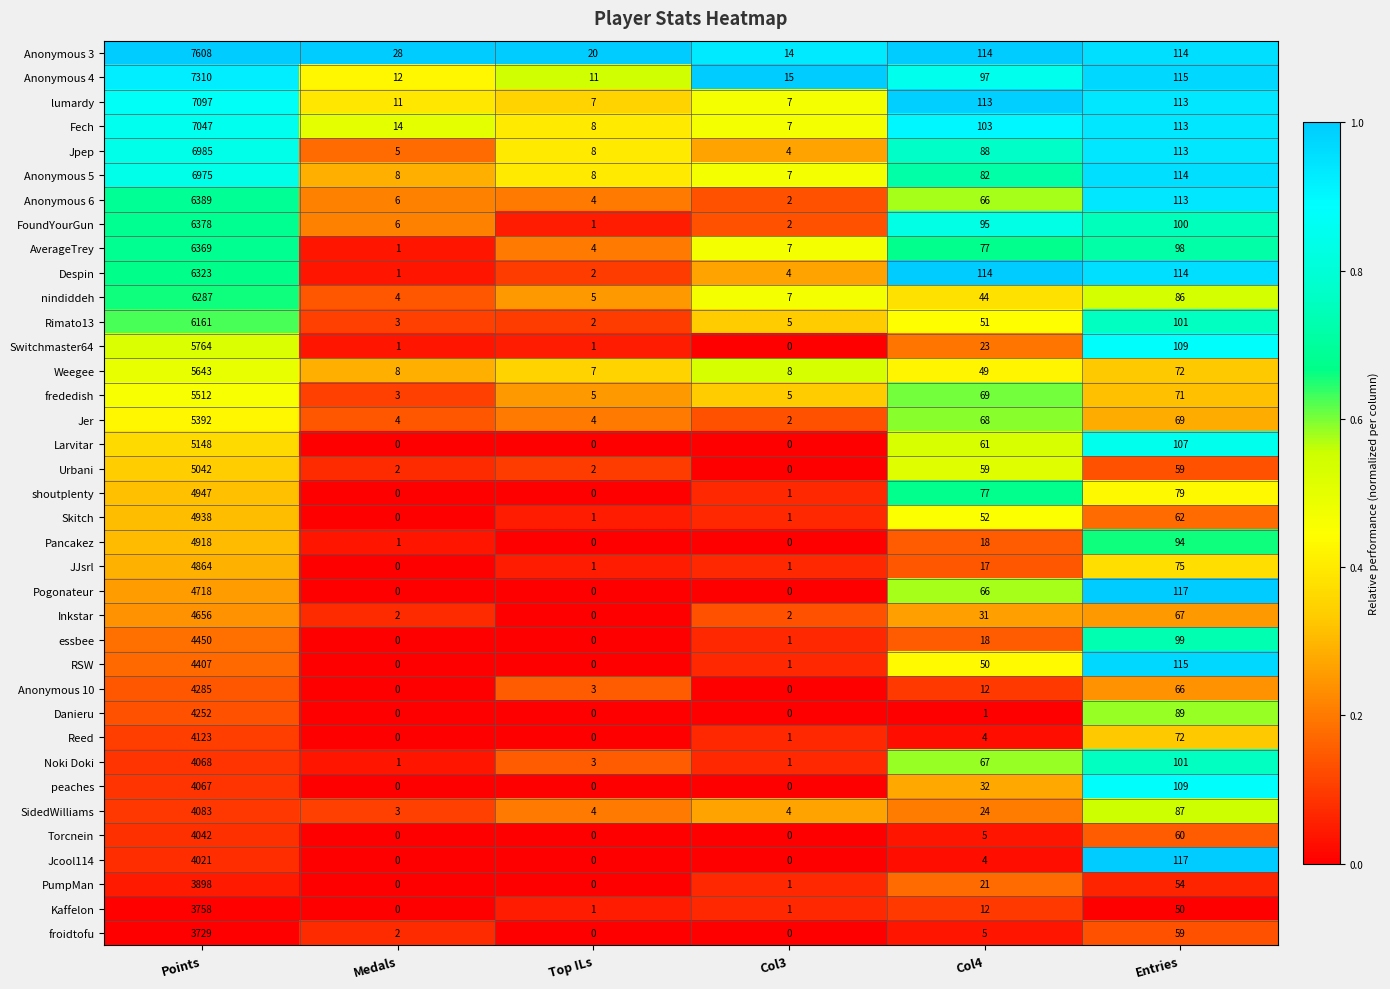

What is the difference between the PumpMan values at Top ILs and Col4?

21